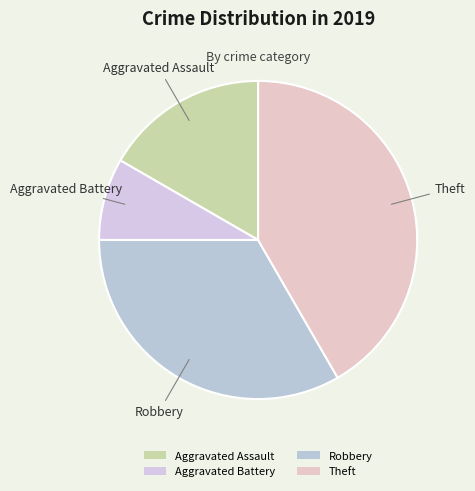

Is the sum of Aggravated Assault and Aggravated Battery greater than half?

No